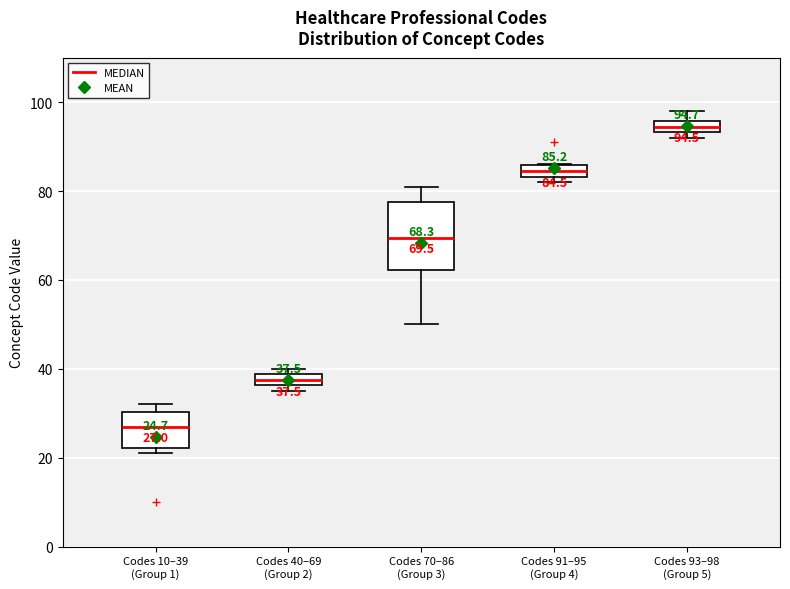

Comparing the boxes themselves (not the whiskers), which one is the tallest?

Codes 70–86 (Group 3)